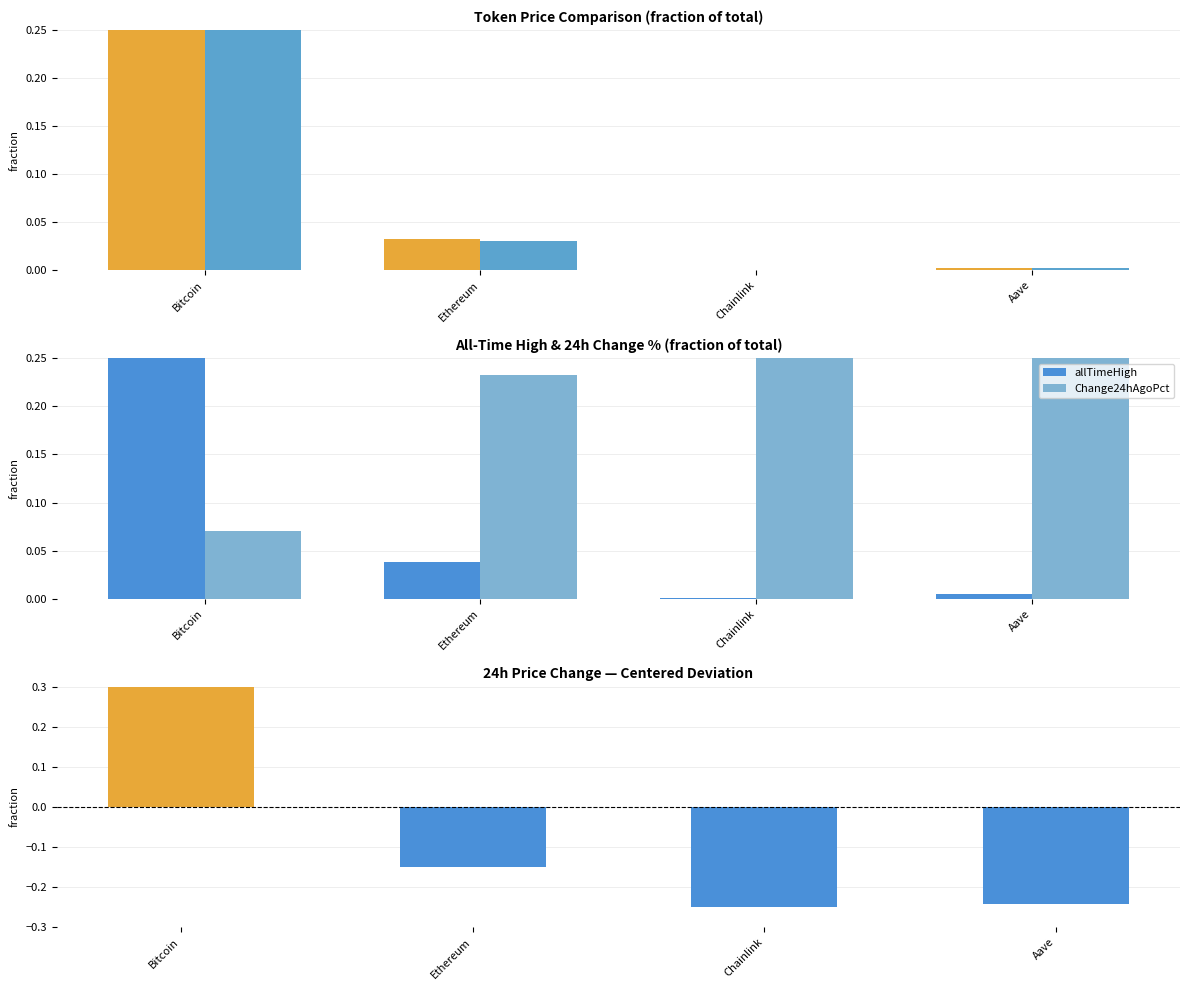

Is it true that price equals 1.6 at Bitcoin?

False